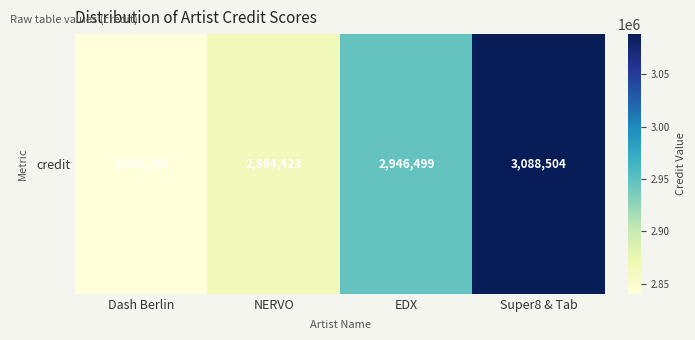

Reading left to right, list all the values displayed in this chart.

Dash Berlin=2840398	NERVO=2864423	EDX=2946499	Super8 & Tab=3088504